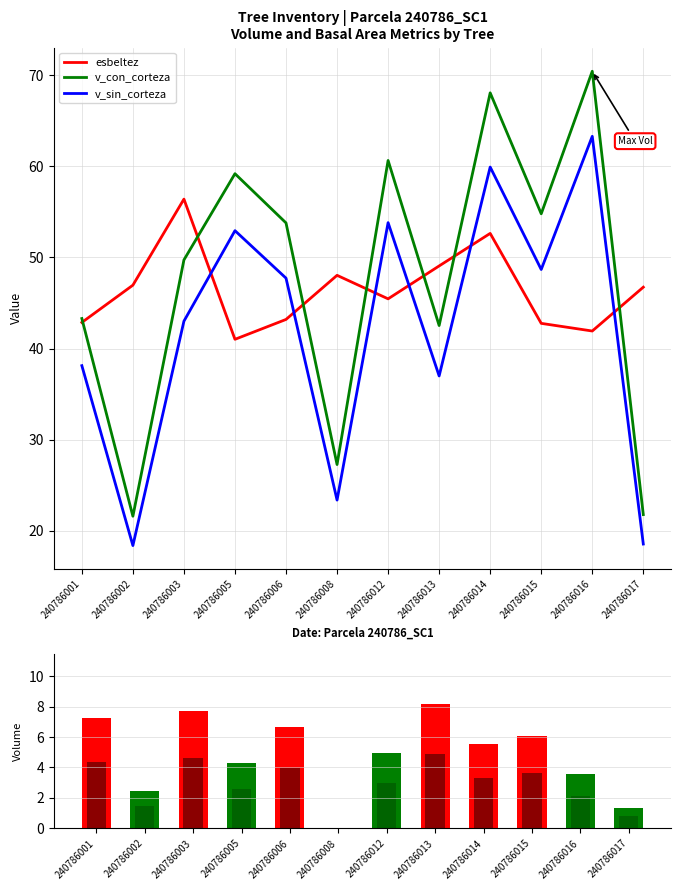

True or false: v_con_corteza has a value of 27.3 at 240786008.

True